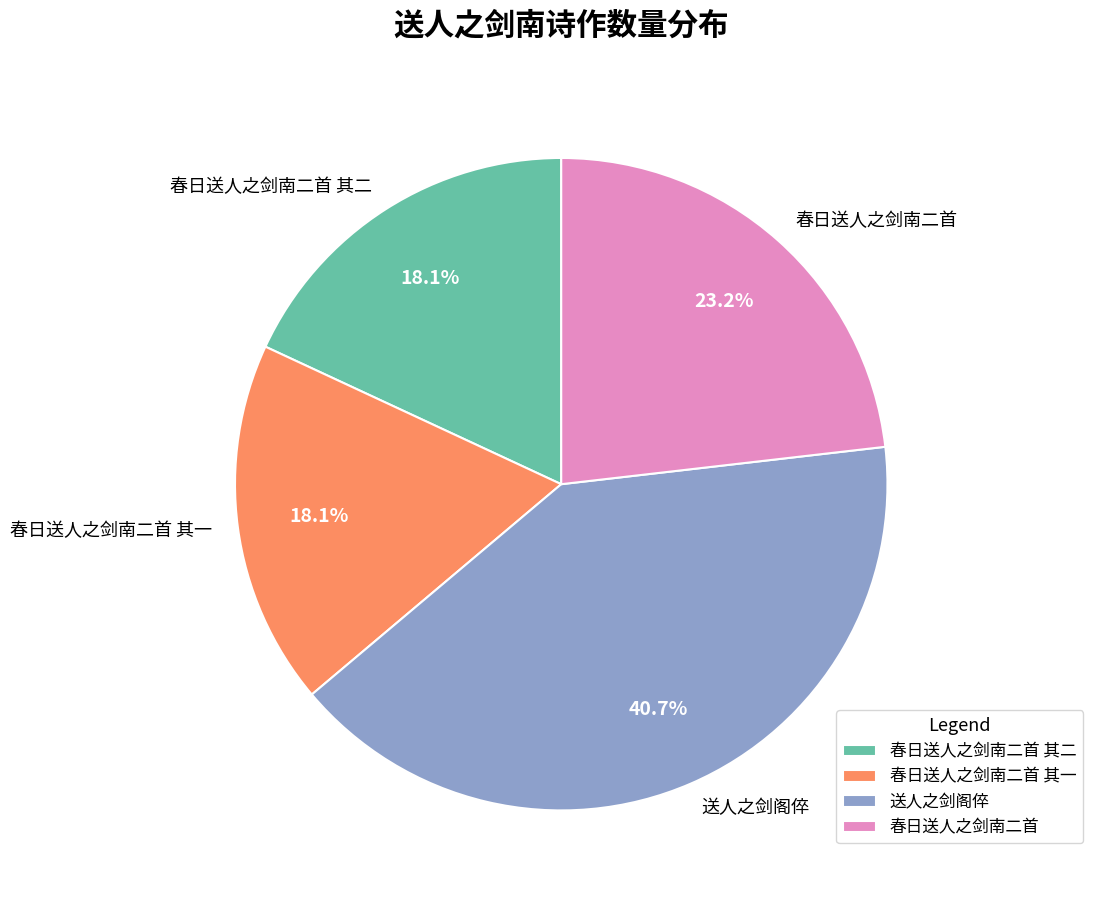

Approximately how many times larger is the value at 春日送人之剑南二首 compared to 春日送人之剑南二首 其一?

1.3